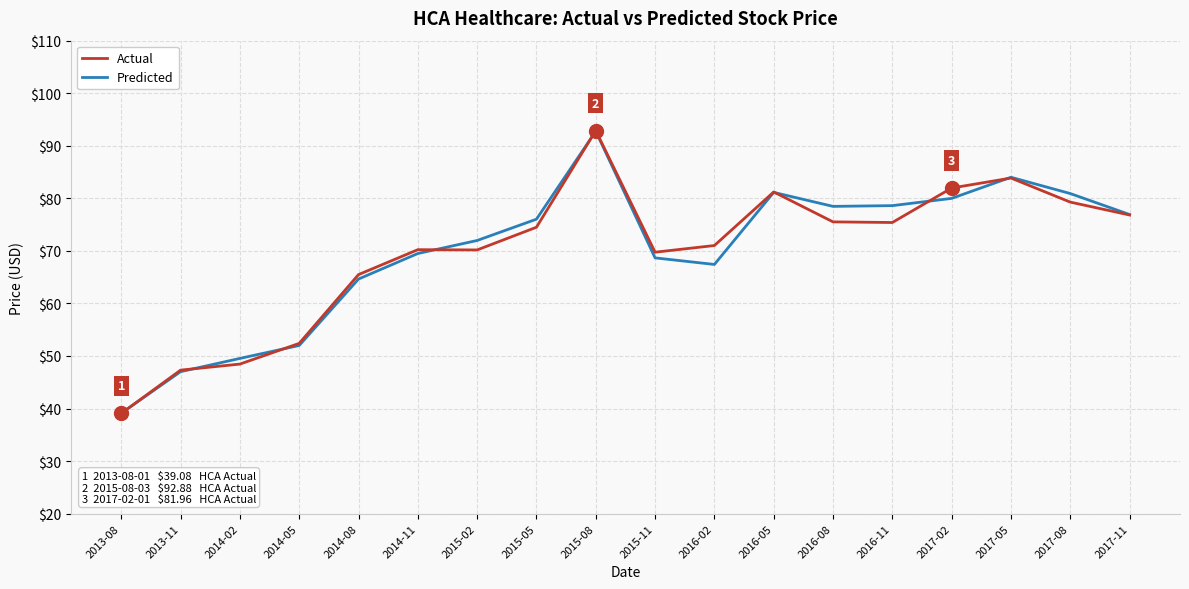

What position from the right is 2015-05?

11